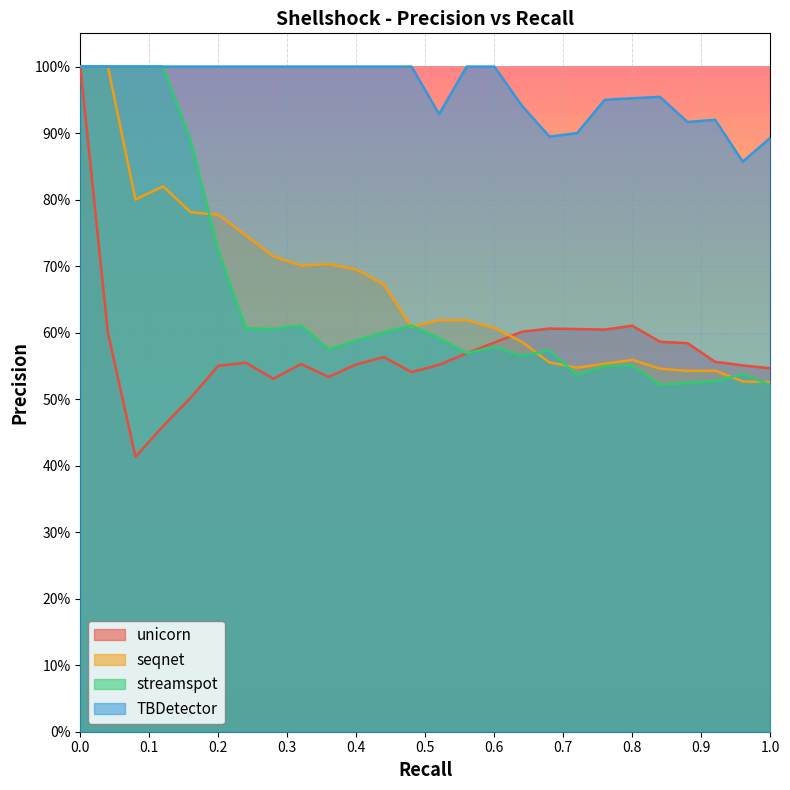

What is the spread (max minus min) of values at 0.92?

0.4